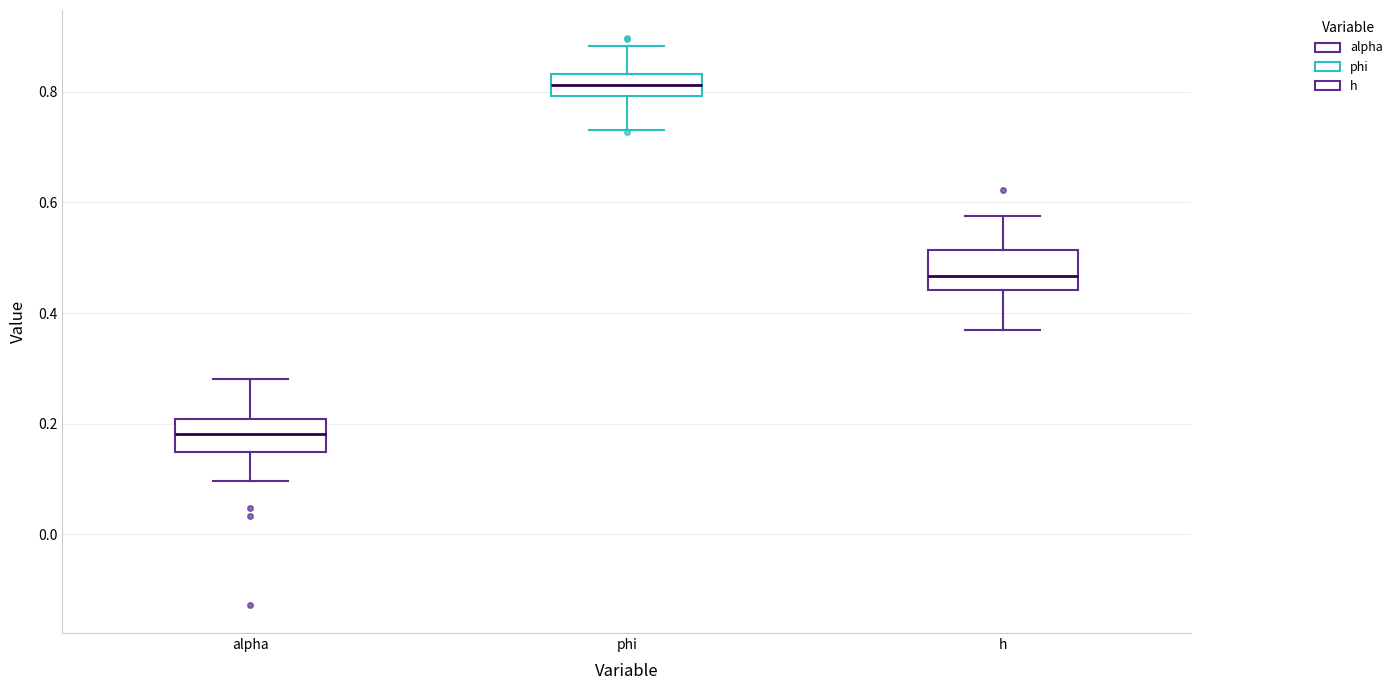

Where is the lower edge of the box for alpha on the y-axis? The values are not printed on the chart, so give them approximately, as read against the axis.

0.14